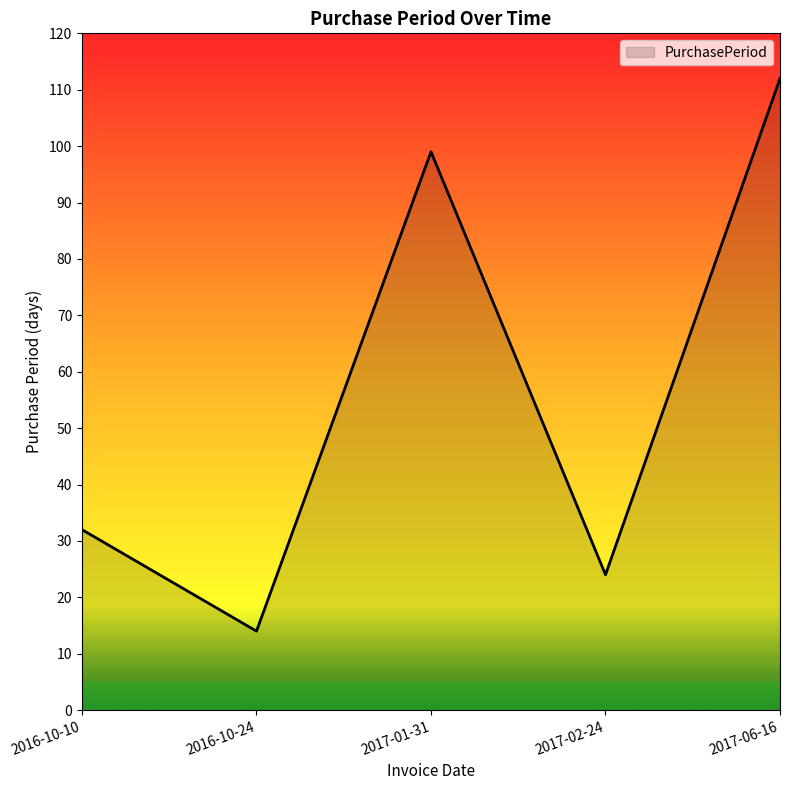

Which has a higher value, 2017-06-16 or 2017-01-31?

2017-06-16